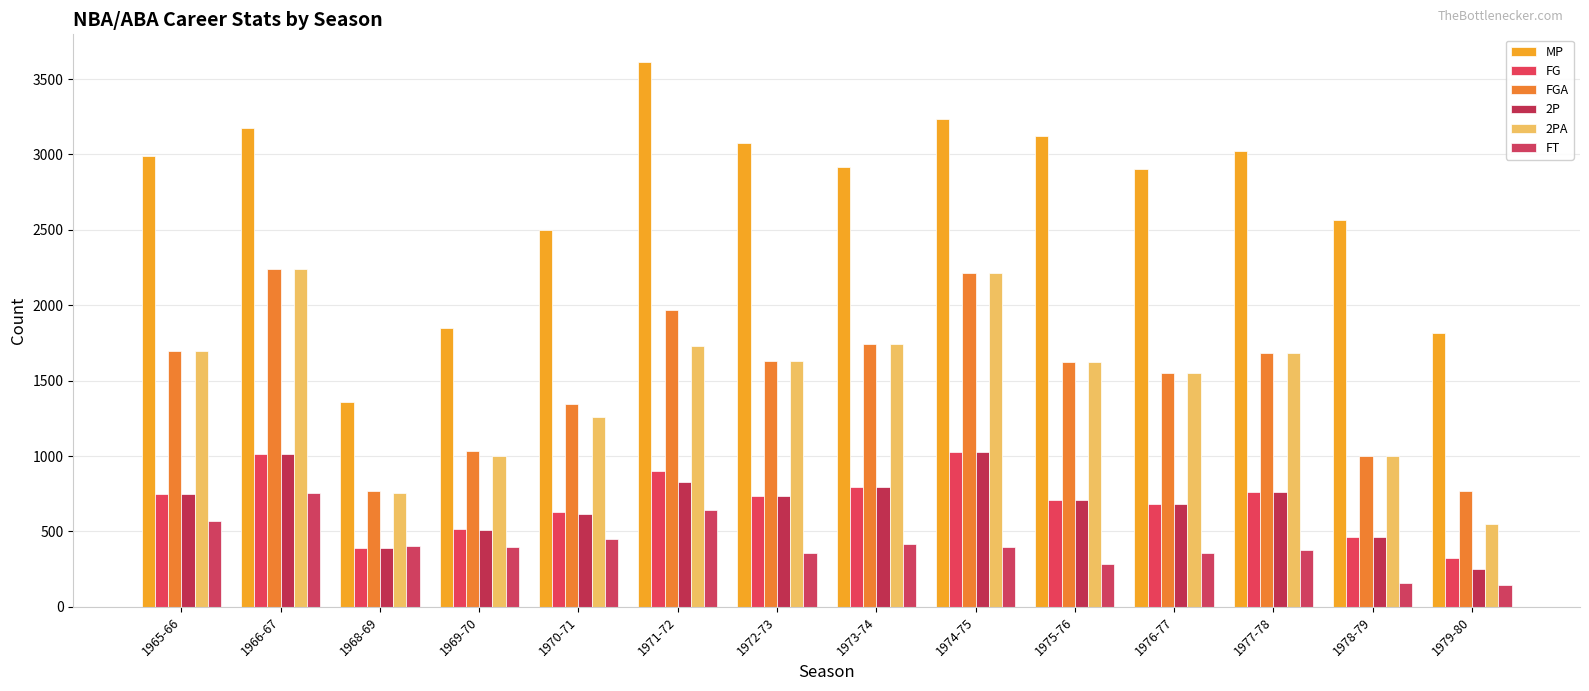

What position from the left is 1978-79?

13